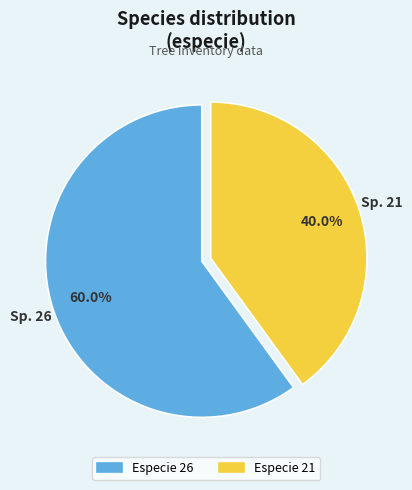

Is there any slice that represents more than half of the pie?

Yes